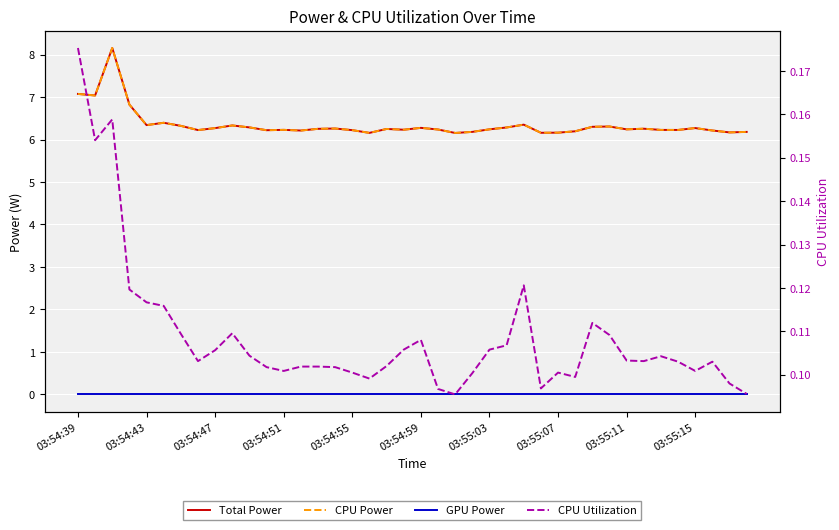

What are all the series names shown in the legend?

Total Power, CPU Power, GPU Power, CPU Utilization